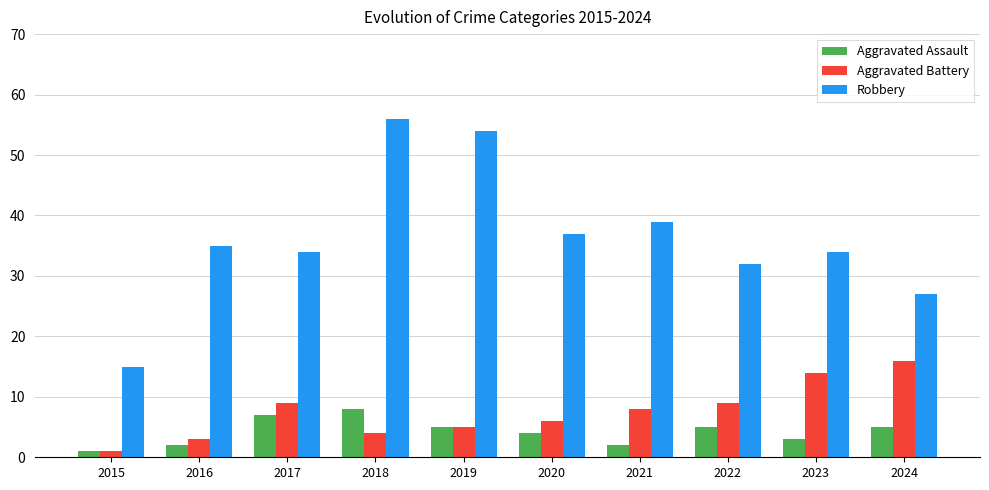

Is the value of Aggravated Battery at 2018 greater than the value of Robbery at 2018?

No